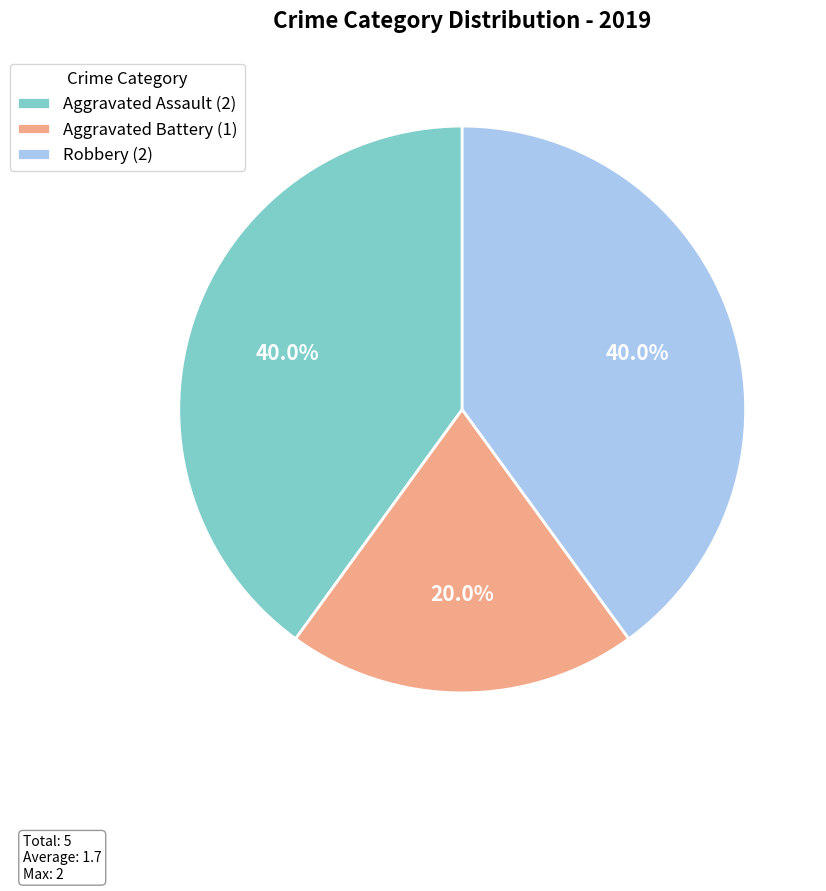

To the nearest percent, what is the average slice percentage?

33%